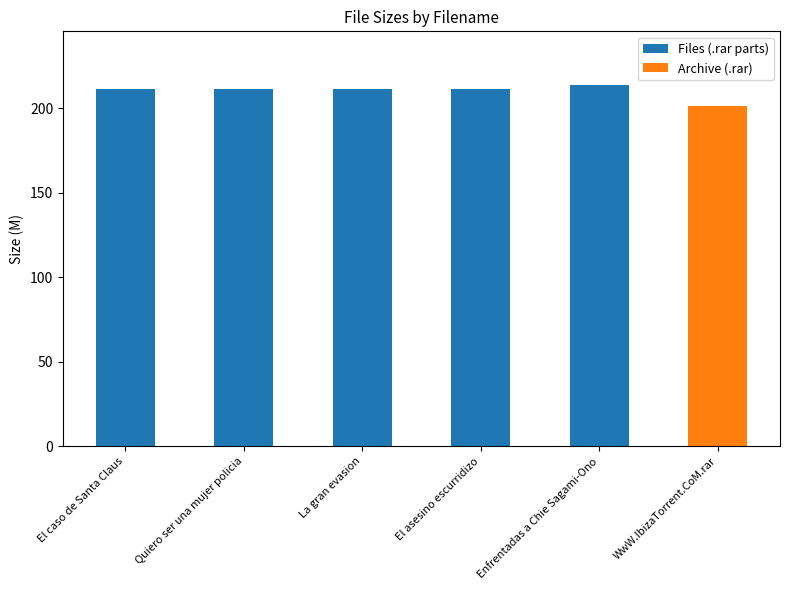

Which category has the lowest value across all series?

WwW.IbizaTorrent.CoM.rar